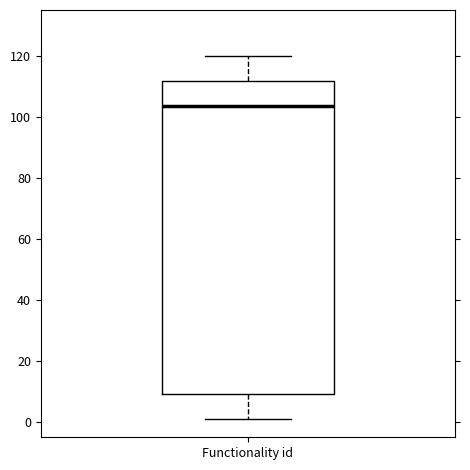

Where does the upper whisker of the box for Functionality id end on the y-axis? The values are not printed on the chart, so give them approximately, as read against the axis.

120